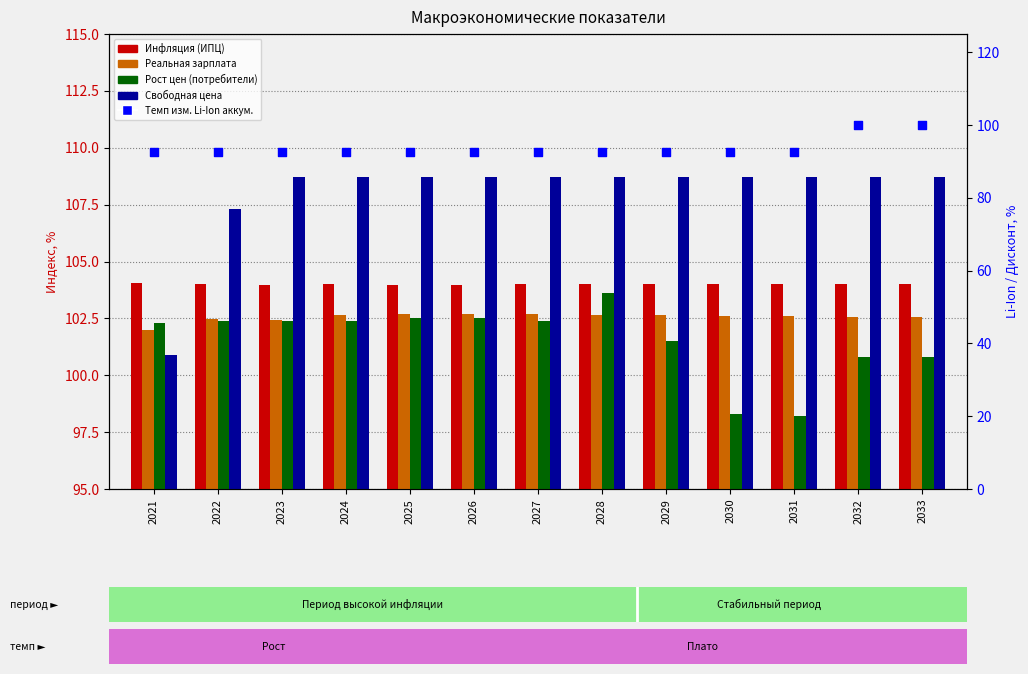

Which series reaches the maximum Y coordinate?

Свободная цена